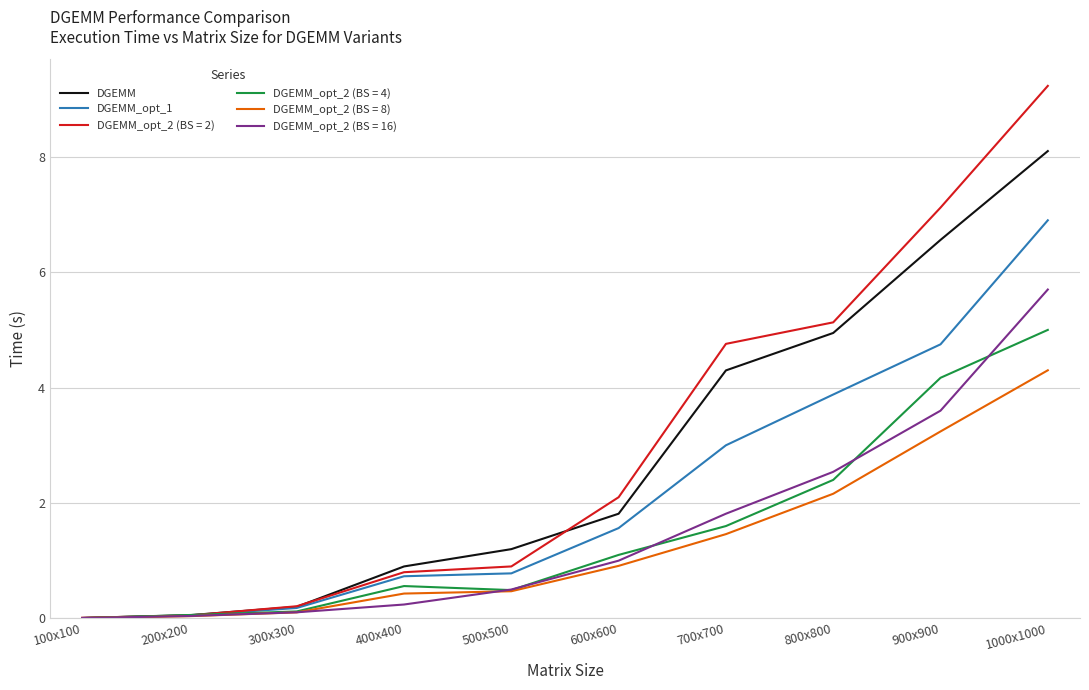

At which category is the sum across all series the highest?

1000x1000